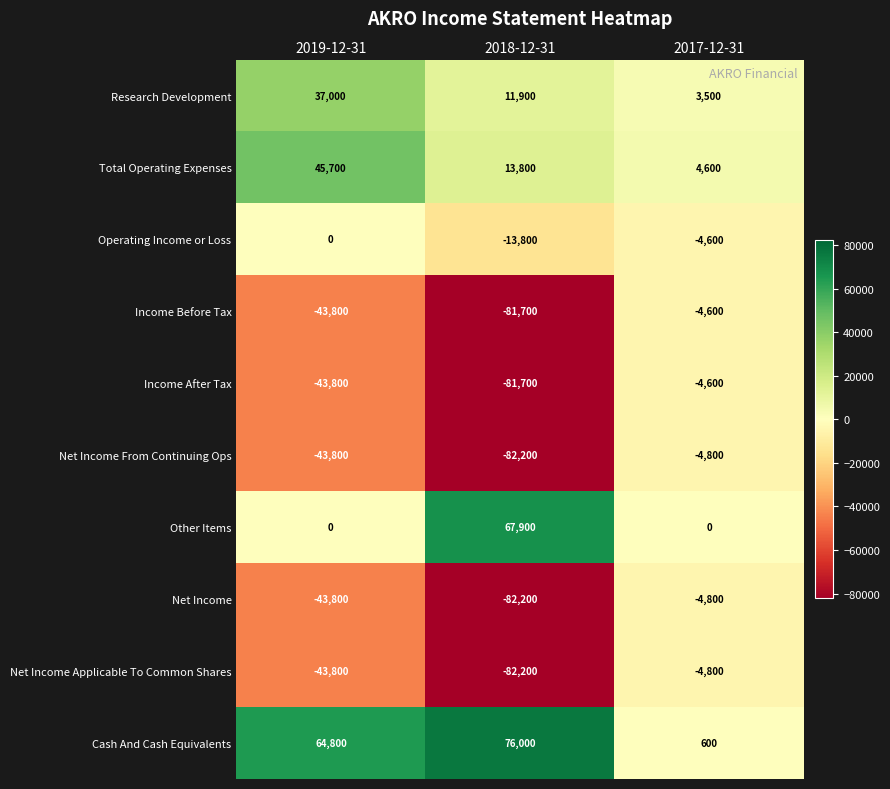

The value of Income After Tax at 2018-12-31 is -21983. True or false?

False